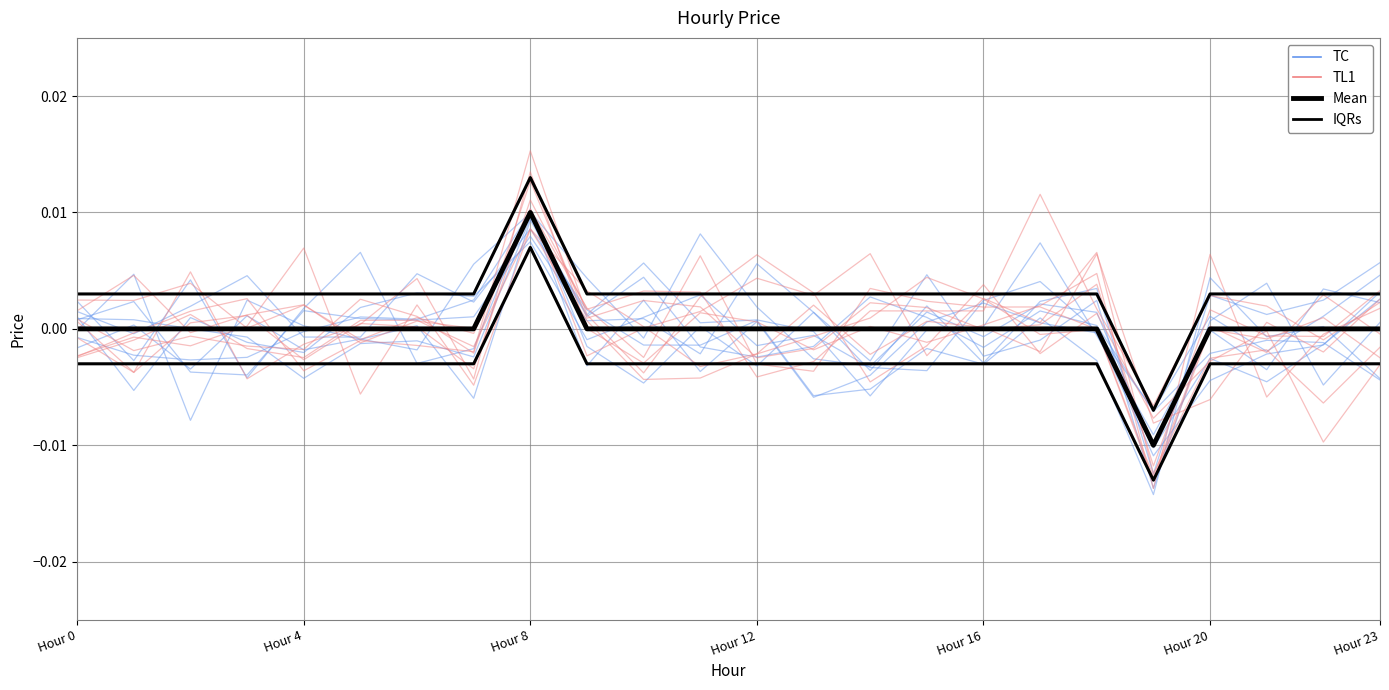

True or false: IQRs has more than 1 interior local peaks.

False